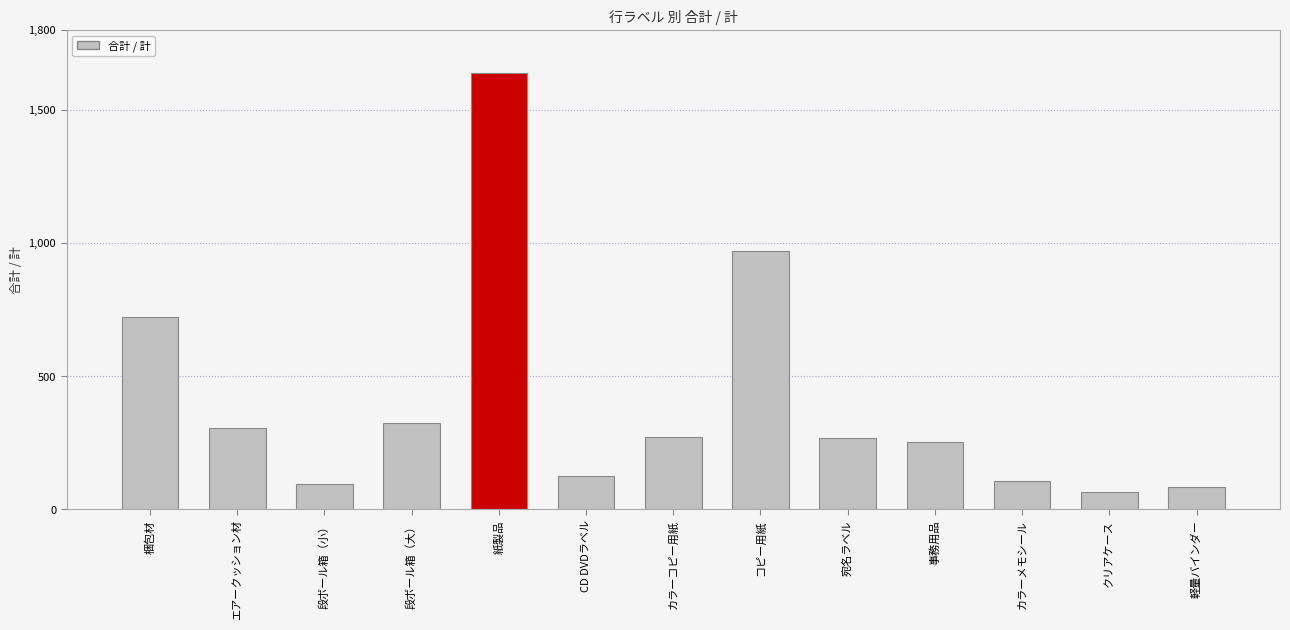

Reading right to left, what are all the values shown in this chart?

836500	640000	1064000	2540500	2665600	9709000	2727000	1265000	16366600	3233500	940500	3049200	7223200